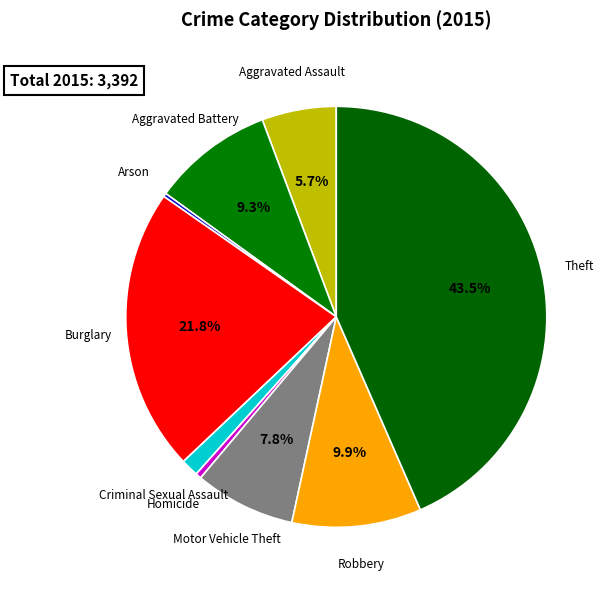

To the nearest percent, what is the combined percentage of Theft and Aggravated Assault?

49%